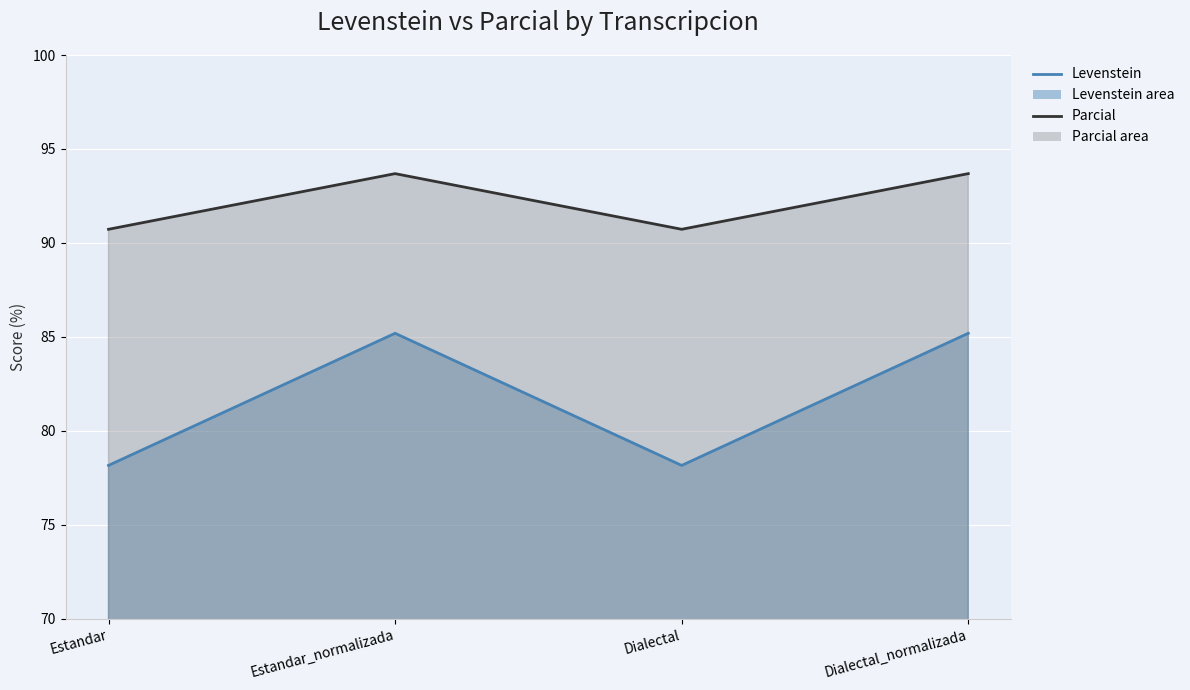

How many lines are shown in the chart?

2